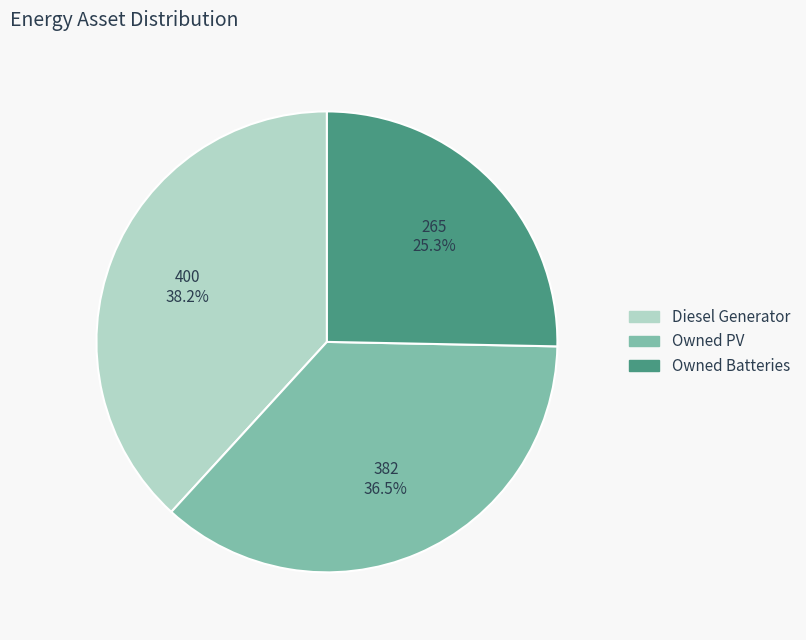

Does any single category account for the majority?

No